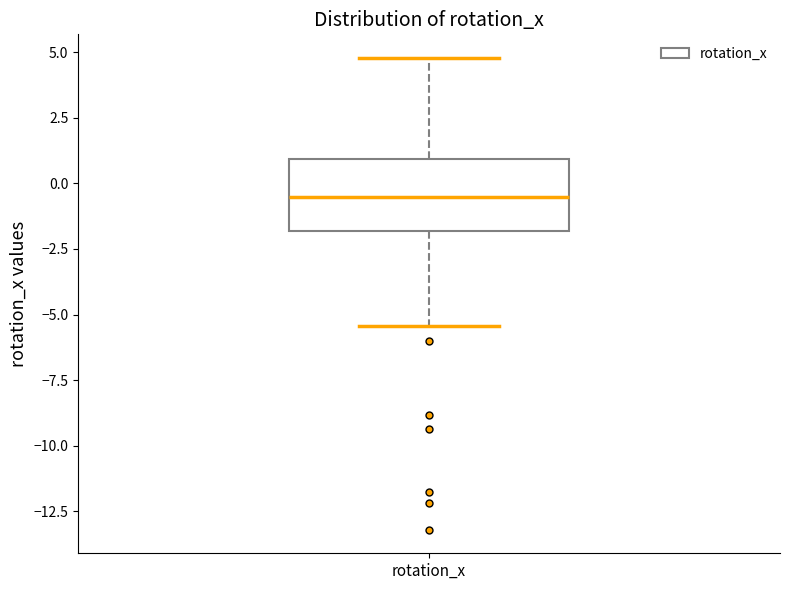

Where is the lower edge of the box for rotation_x on the y-axis? The values are not printed on the chart, so give them approximately, as read against the axis.

-2.0